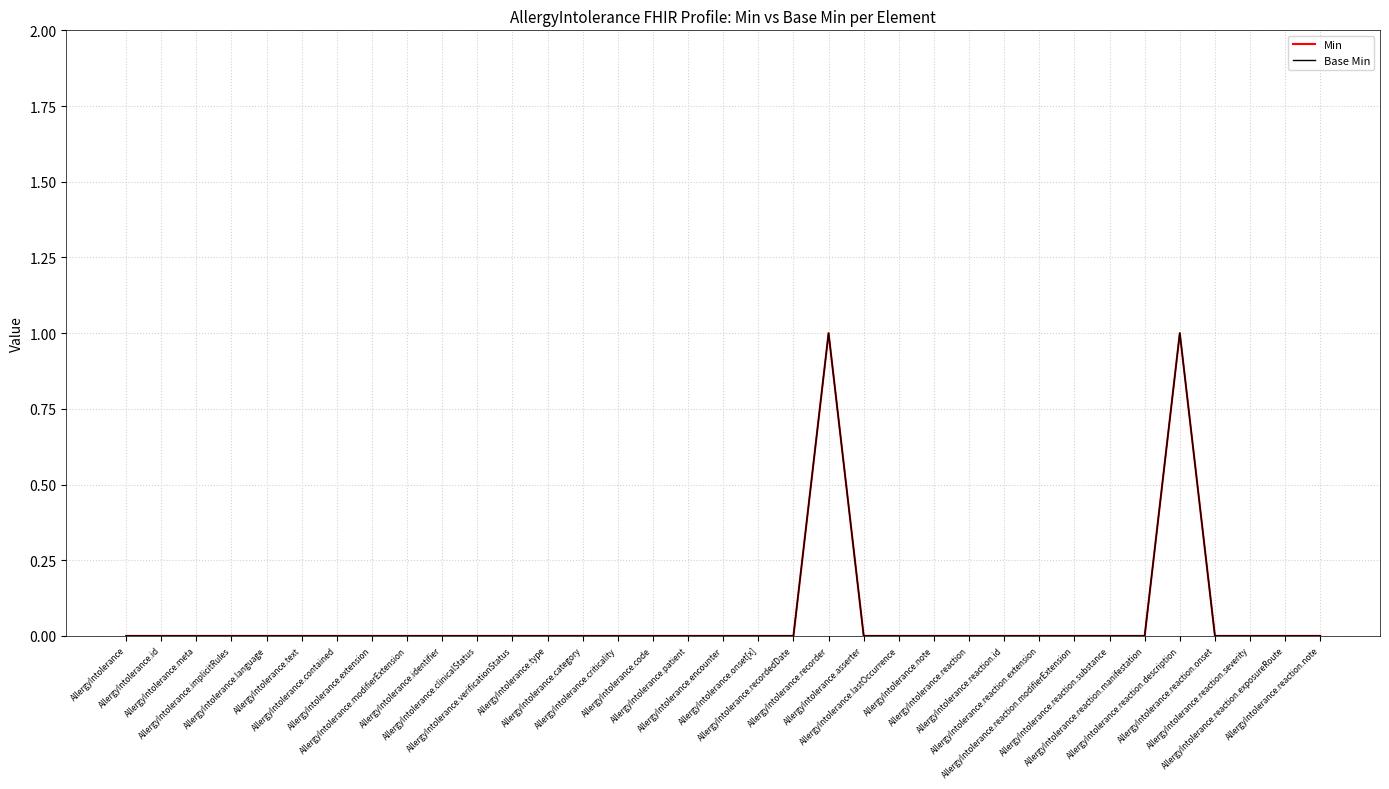

What is the maximum value for Min?

1